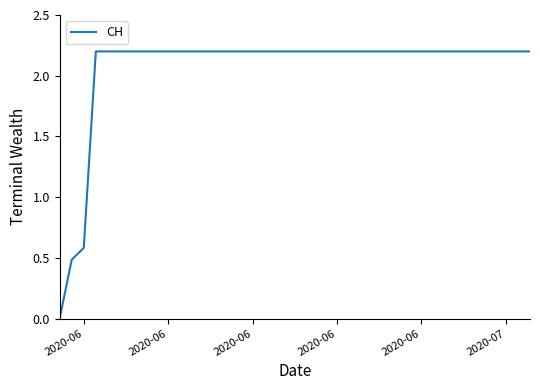

What is the greatest value displayed?

2.2